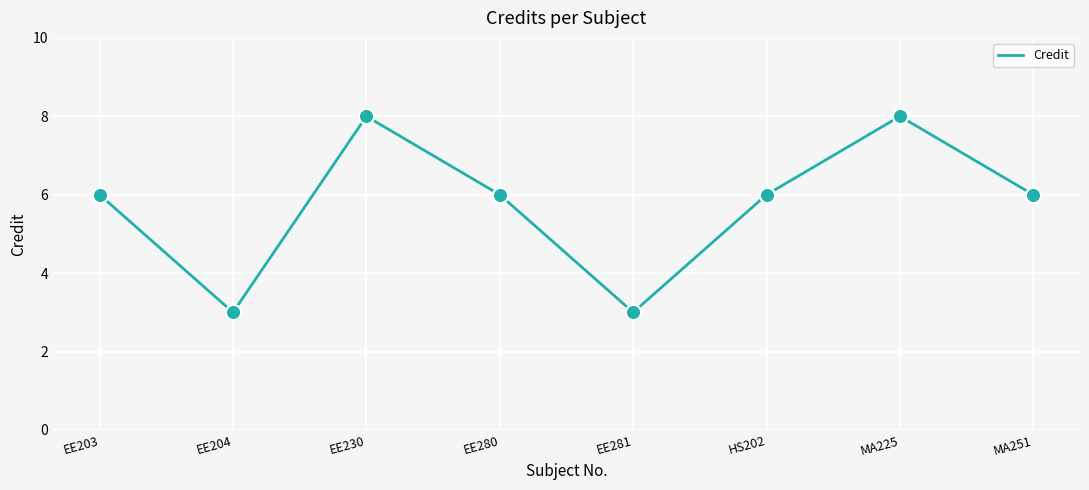

What is the ratio of the value at EE204 to the value at EE280?

0.5